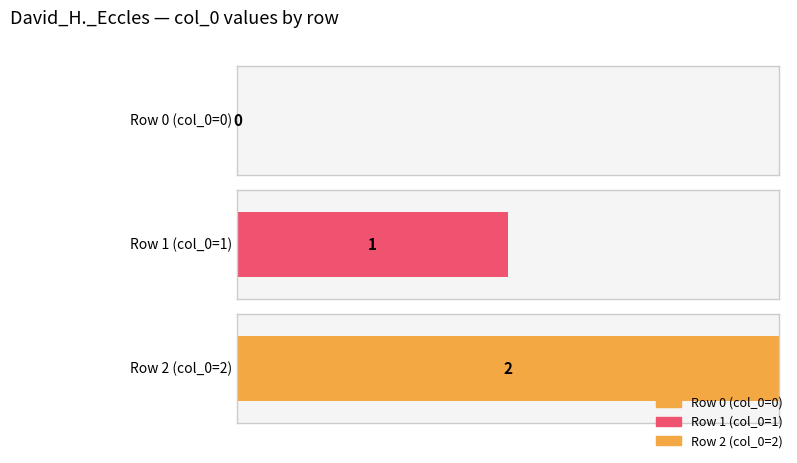

What is the maximum value for Maximum utilization?

2